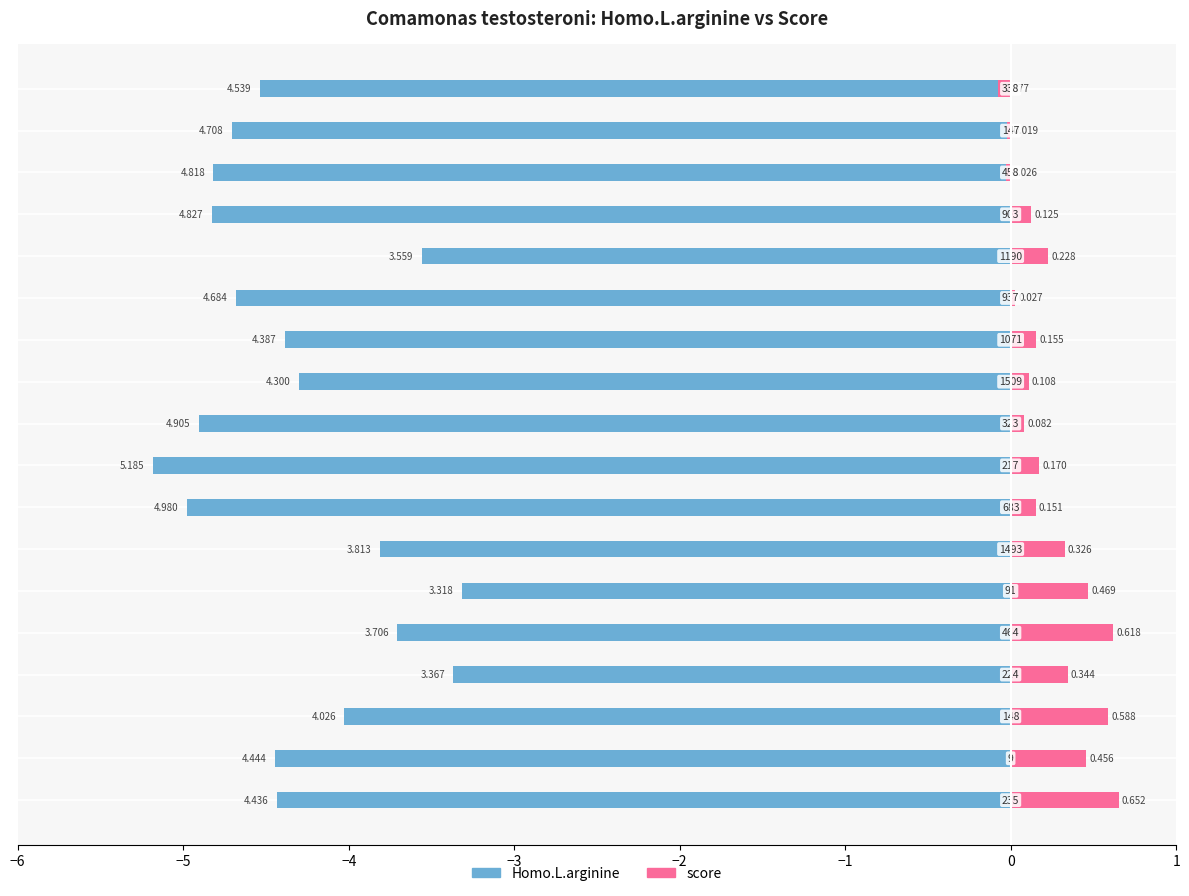

Read the Homo.L.arginine value at 17.

-4.5